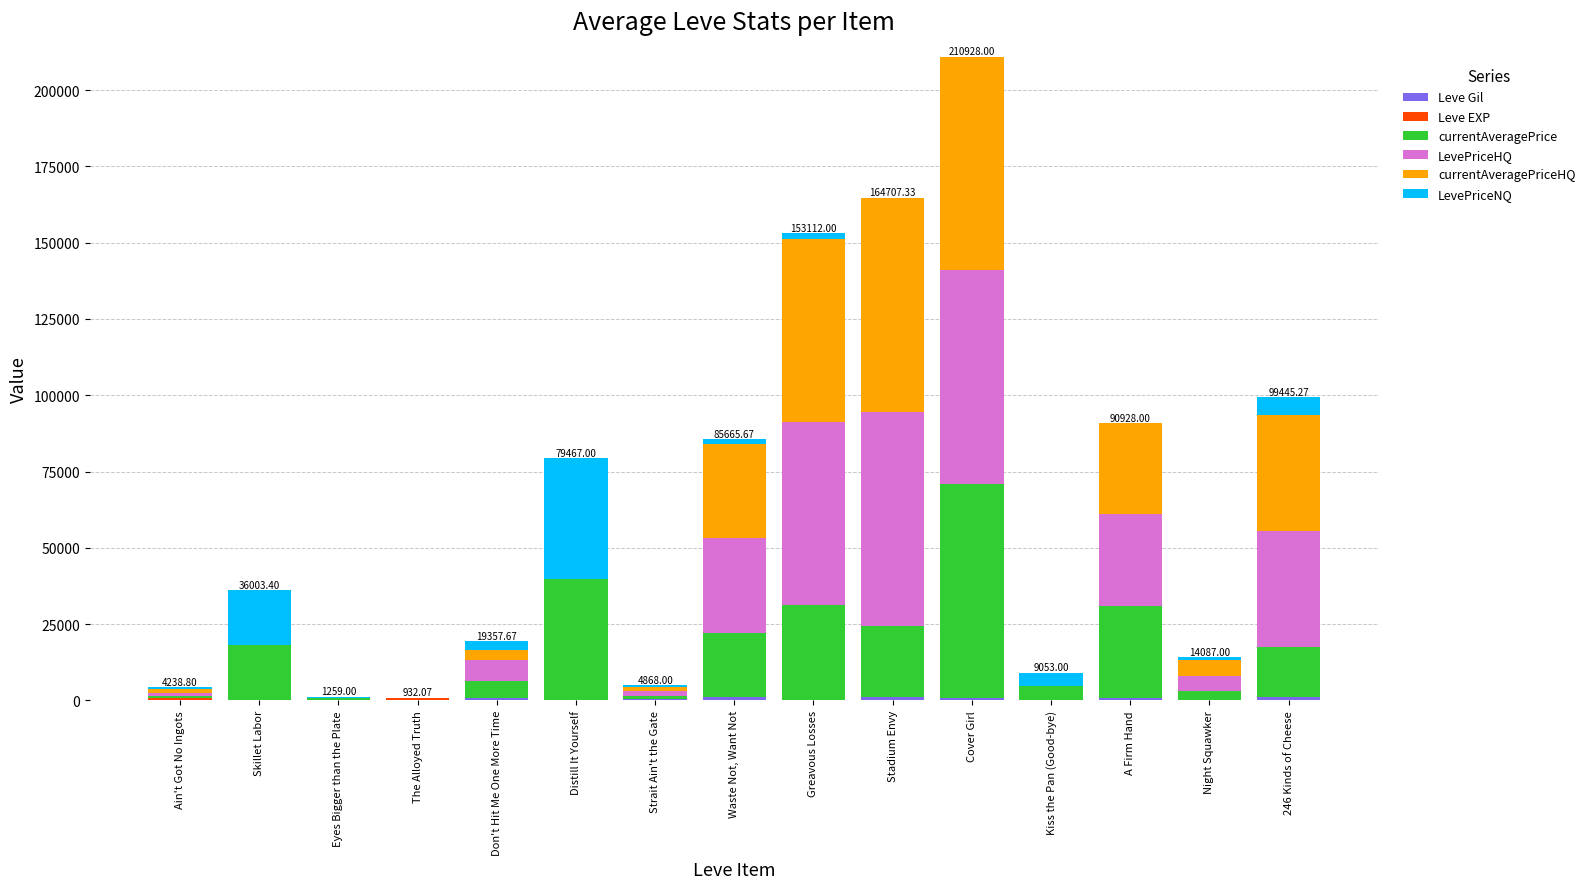

Between Skillet Labor and Cover Girl, which is larger?

Cover Girl